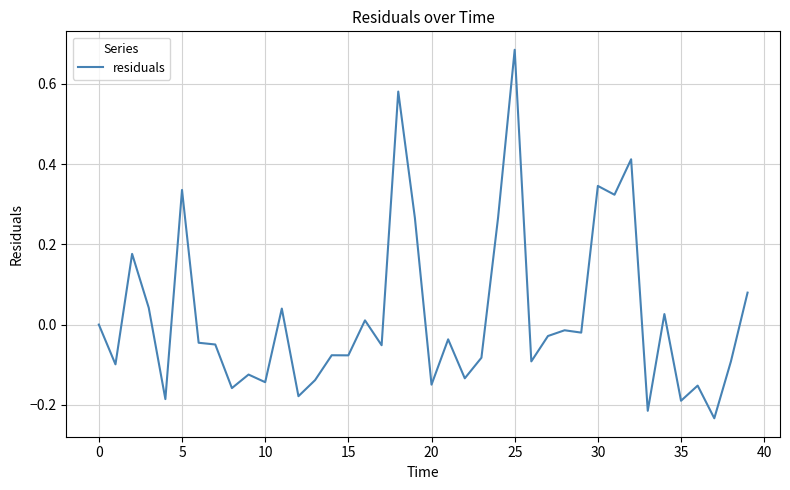

How many lines are shown in the chart?

1